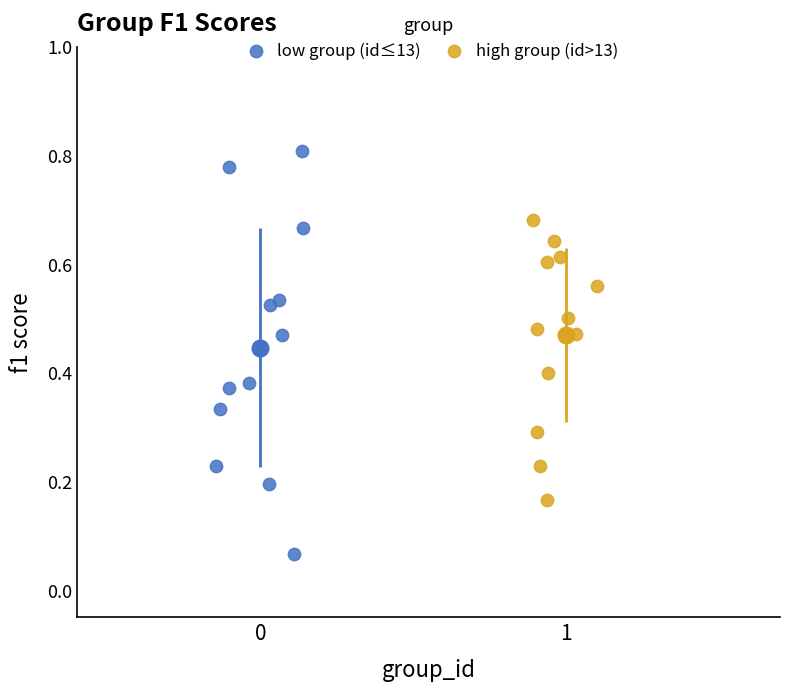

What are all the series names shown in the legend?

low group (id≤13), high group (id>13)